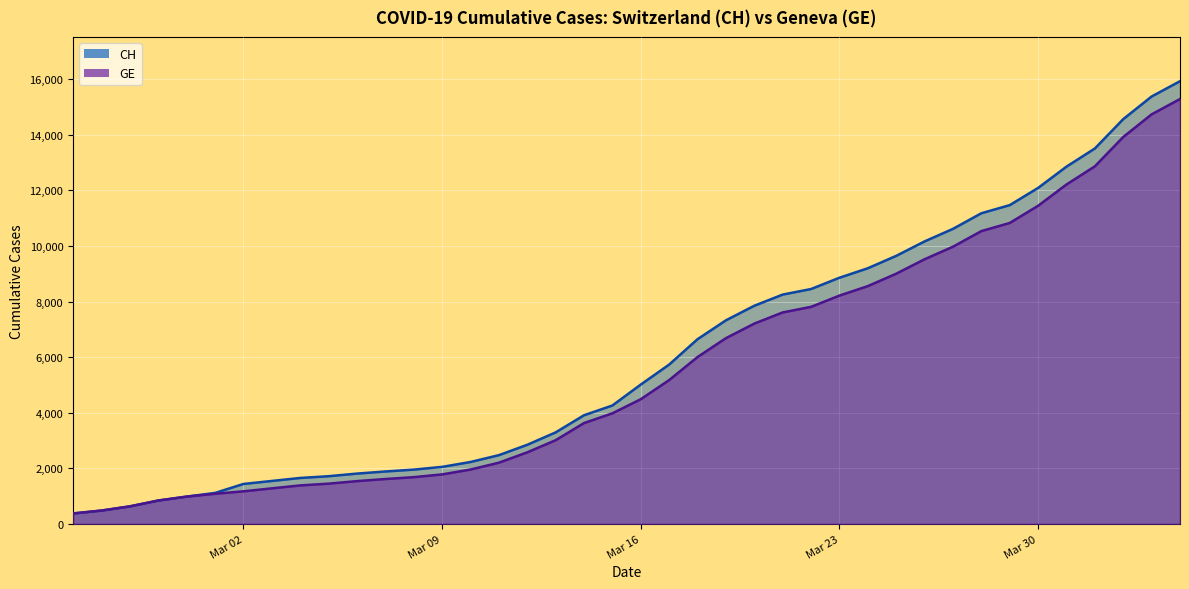

Which series has the largest total across all categories?

CH